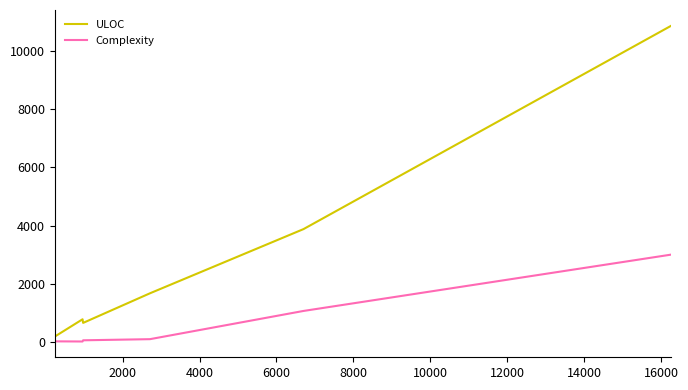

What is the sum of all Complexity values?

4238